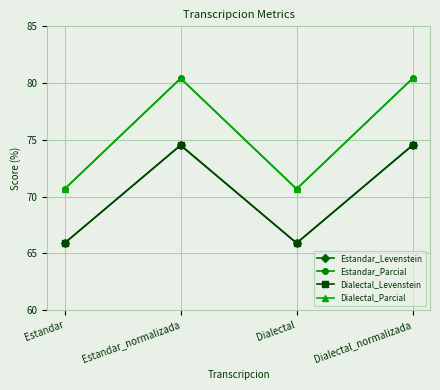

True or false: Estandar_Parcial has a value of 80.4 at Dialectal_normalizada.

True